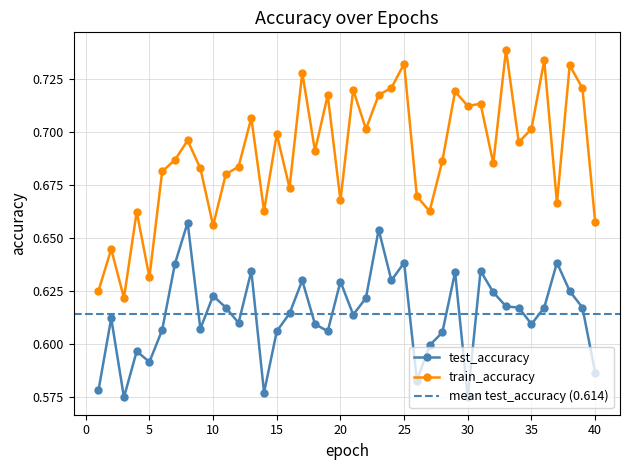

Which series has the largest total across all categories?

train_accuracy